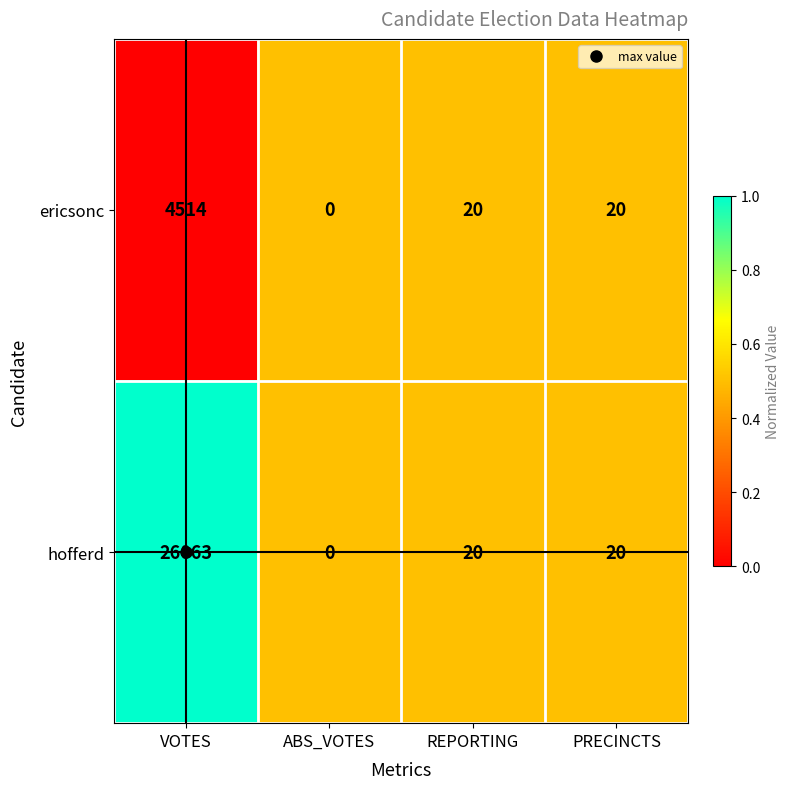

Which series has the largest total across all categories?

hofferd